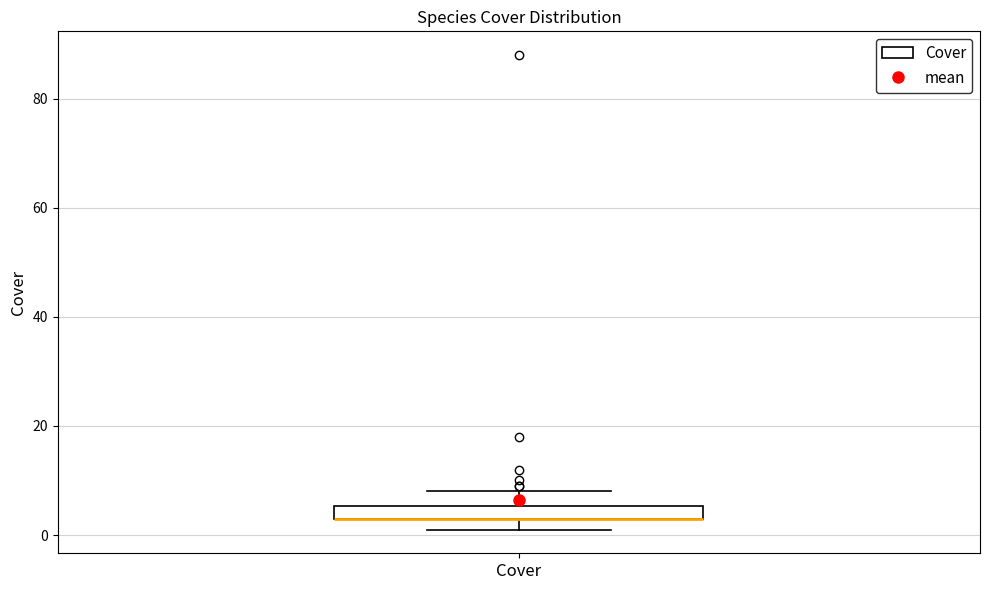

Where does the upper whisker of the box for Cover end on the y-axis? The values are not printed on the chart, so give them approximately, as read against the axis.

8